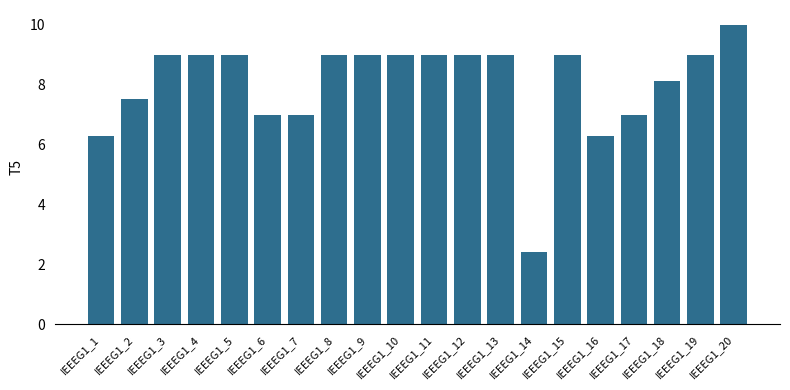

True or false: the data shows 7.0 at IEEEG1_17.

True